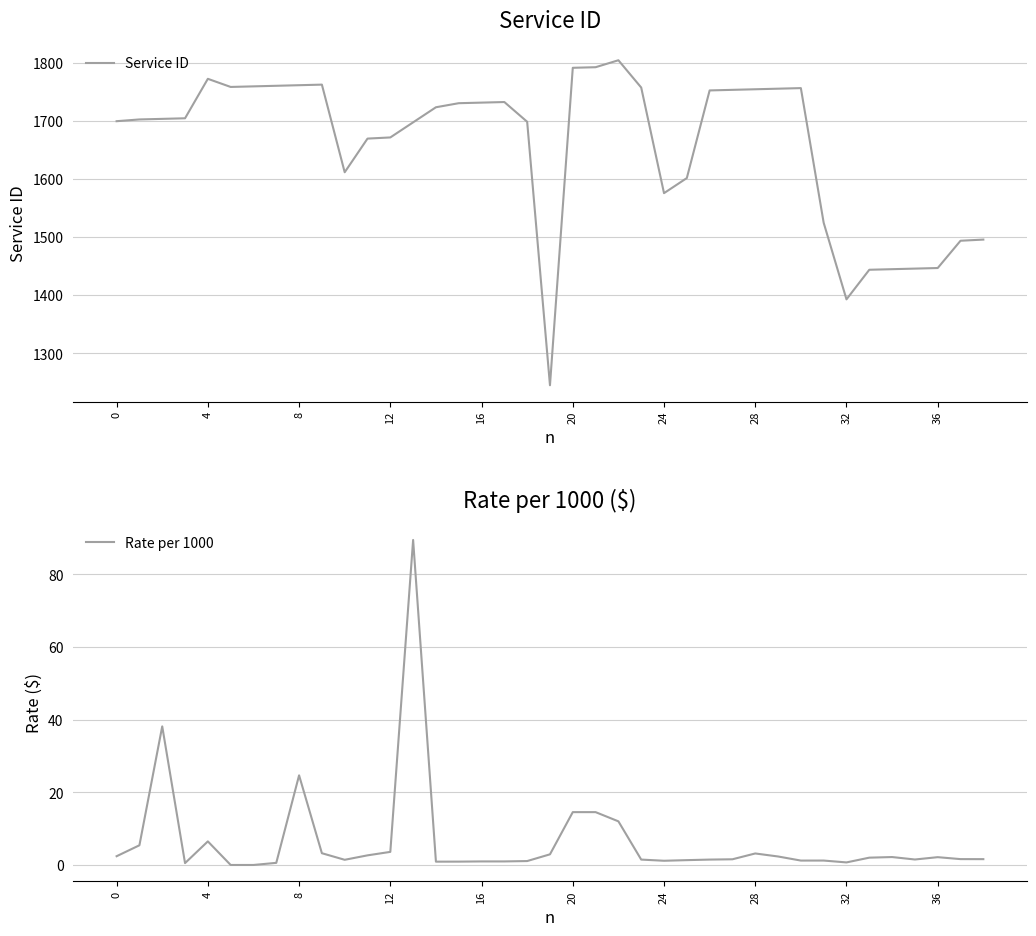

How many distinct data groups are displayed?

2